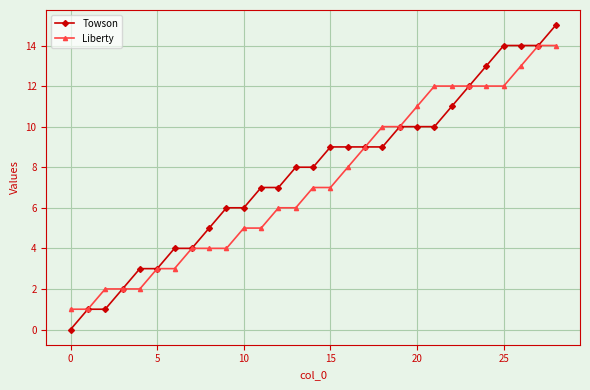

How many positive values does the Towson series have?

28